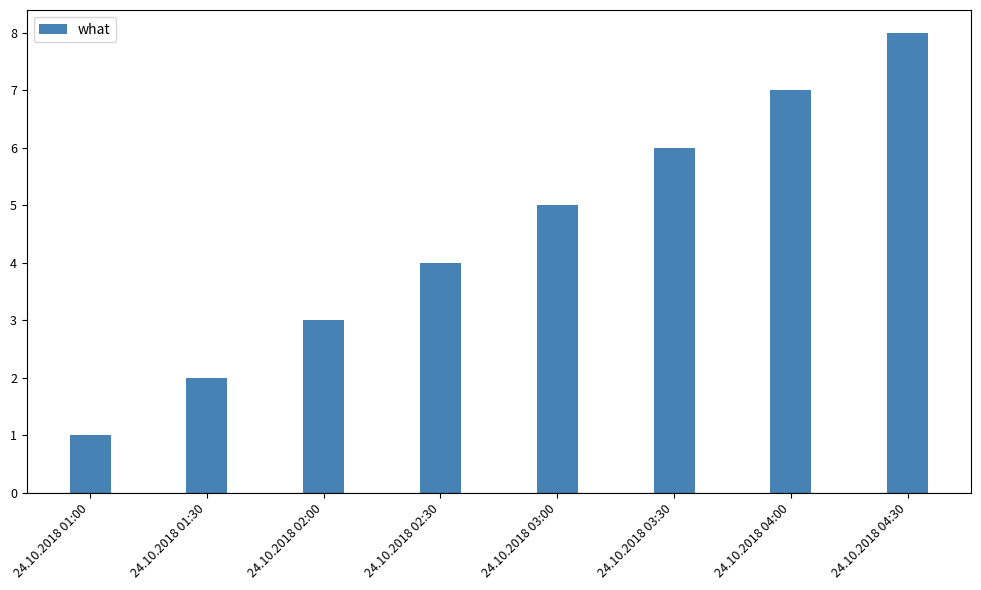

True or false: the data shows 2 at 24.10.2018 01:30.

True